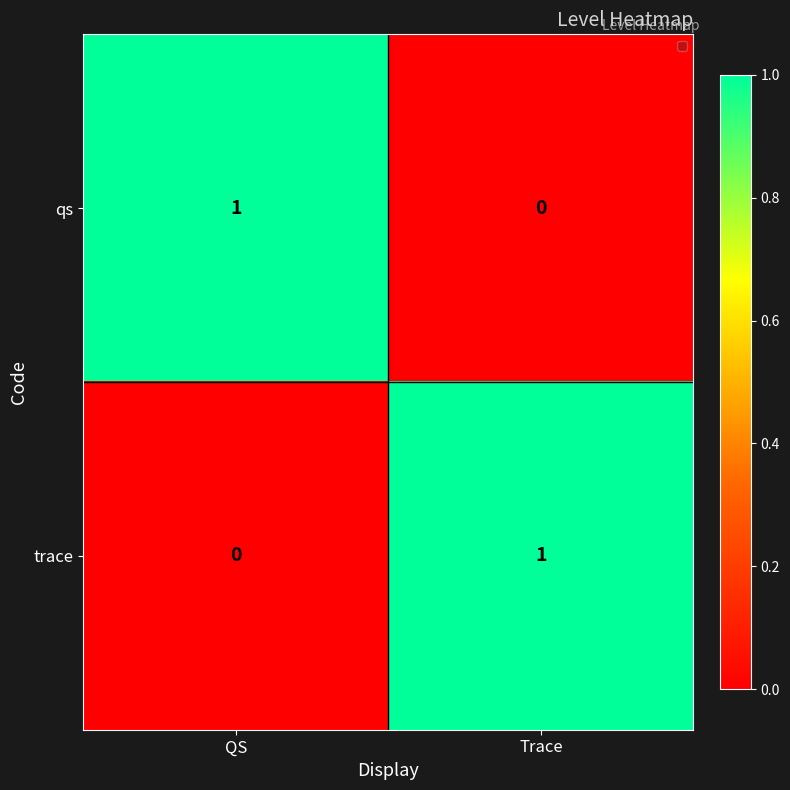

Where is qs nearest to the value 0?

Trace